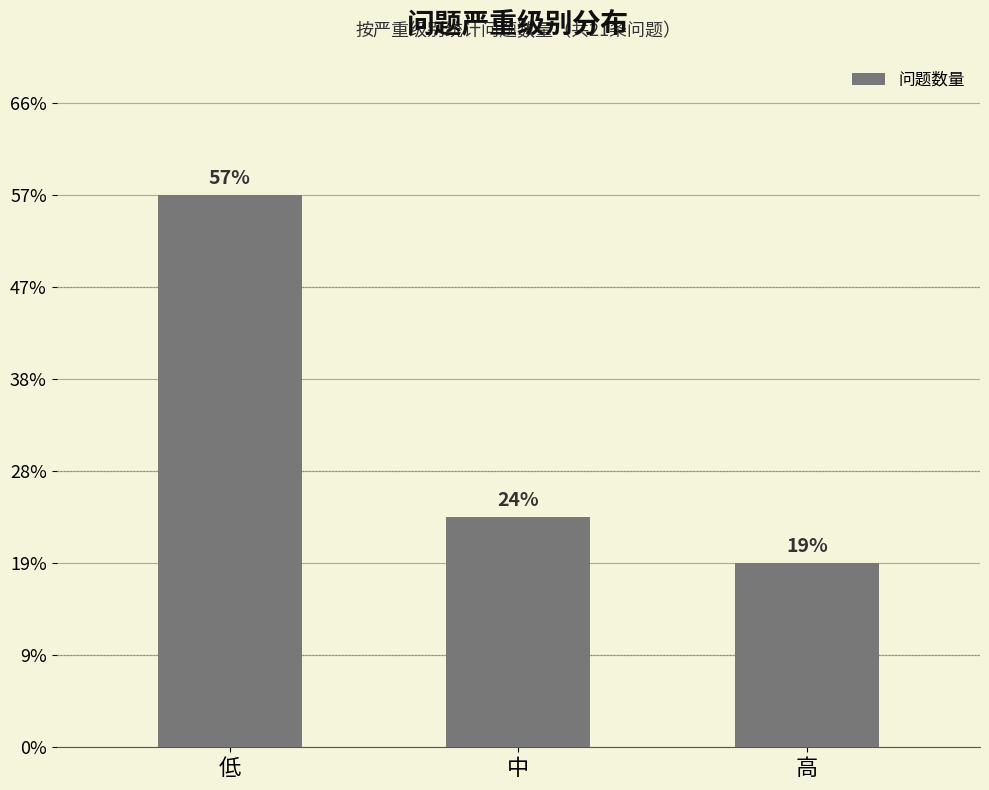

Does the chart contain any negative values?

No